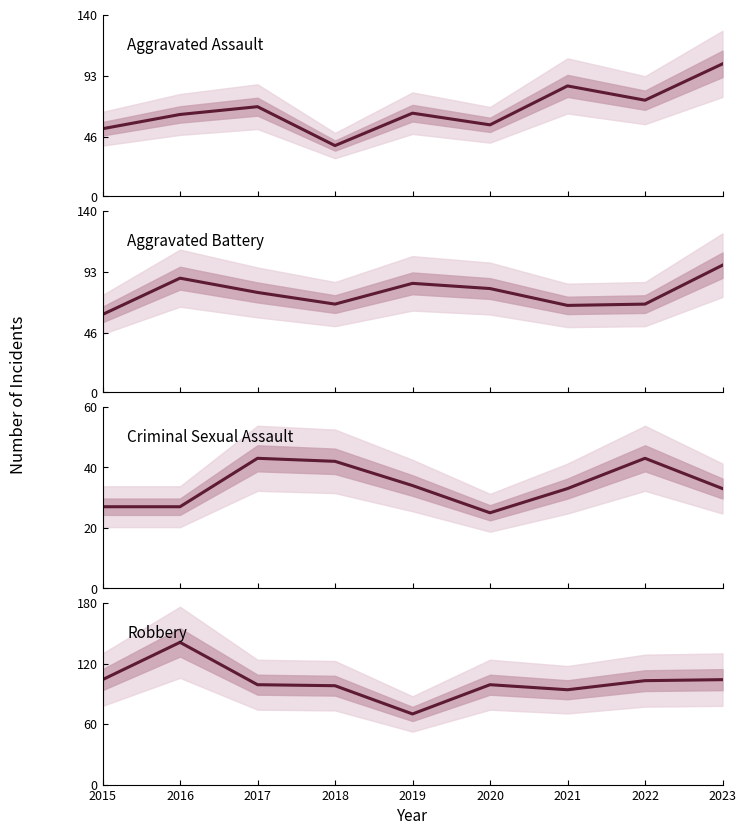

Which label corresponds to the smallest value in the chart?

2020